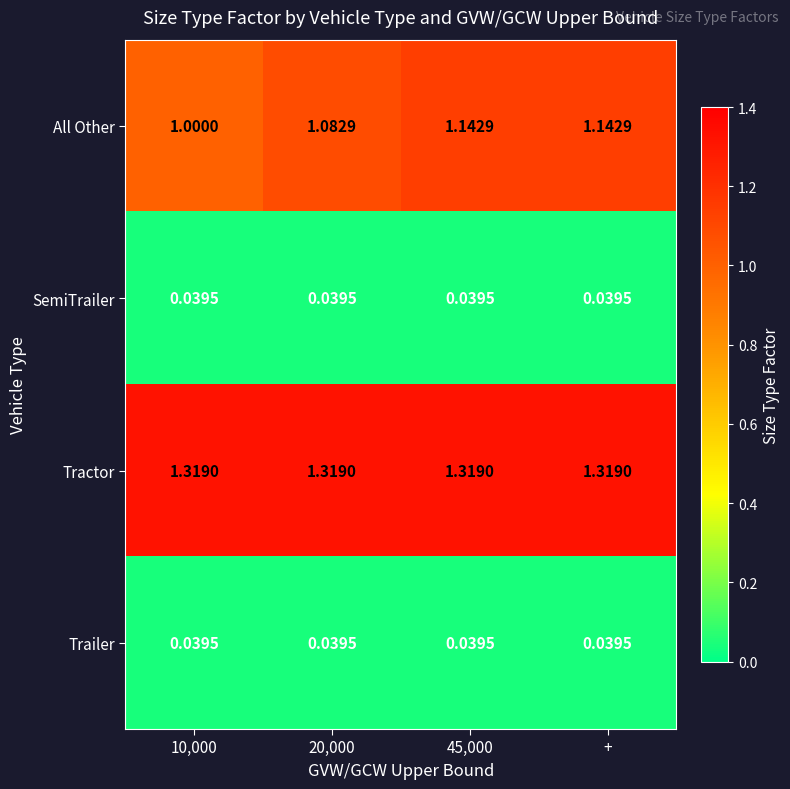

Which series has the largest total across all categories?

Tractor